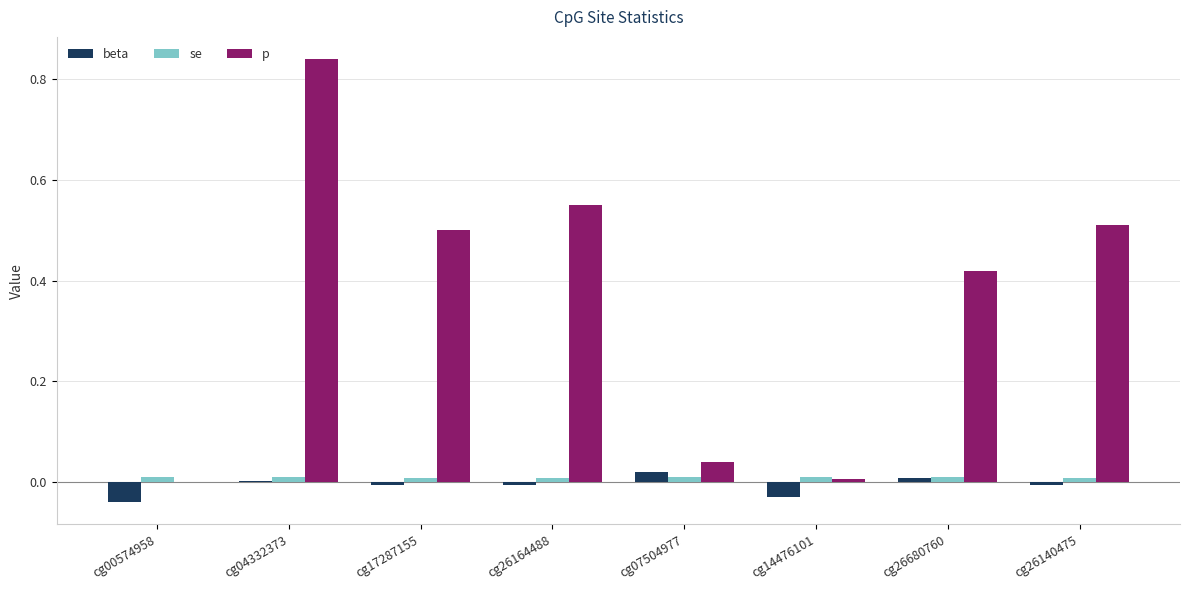

Which label corresponds to the largest value in the chart?

cg04332373